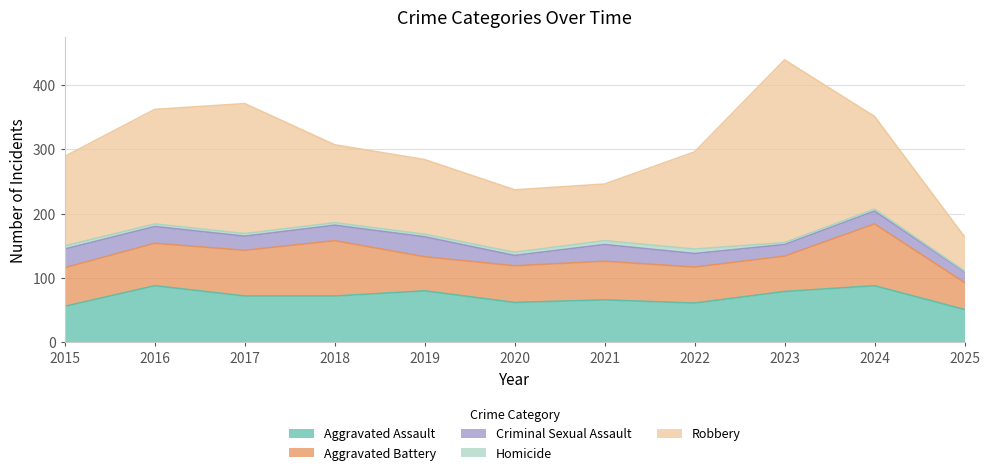

Reading left to right, what are all the values shown in this chart?

Aggravated Assault: 2015=56	2016=88	2017=72	2018=72	2019=80	2020=62	2021=66	2022=61	2023=79	2024=88	2025=51
Aggravated Battery: 2015=60	2016=66	2017=71	2018=86	2019=53	2020=57	2021=60	2022=56	2023=55	2024=96	2025=42
Criminal Sexual Assault: 2015=29	2016=26	2017=22	2018=24	2019=31	2020=16	2021=26	2022=21	2023=18	2024=20	2025=17
Homicide: 2015=5	2016=4	2017=4	2018=4	2019=4	2020=5	2021=6	2022=7	2023=3	2024=3	2025=1
Robbery: 2015=139	2016=178	2017=202	2018=121	2019=116	2020=97	2021=88	2022=151	2023=284	2024=144	2025=53